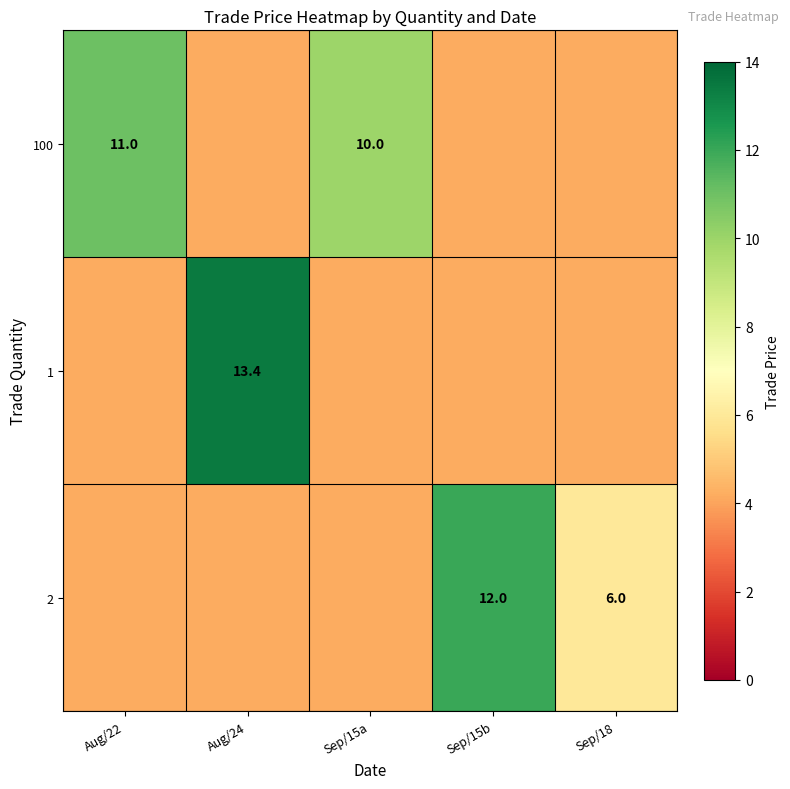

What is the maximum value shown in the chart?

13.4